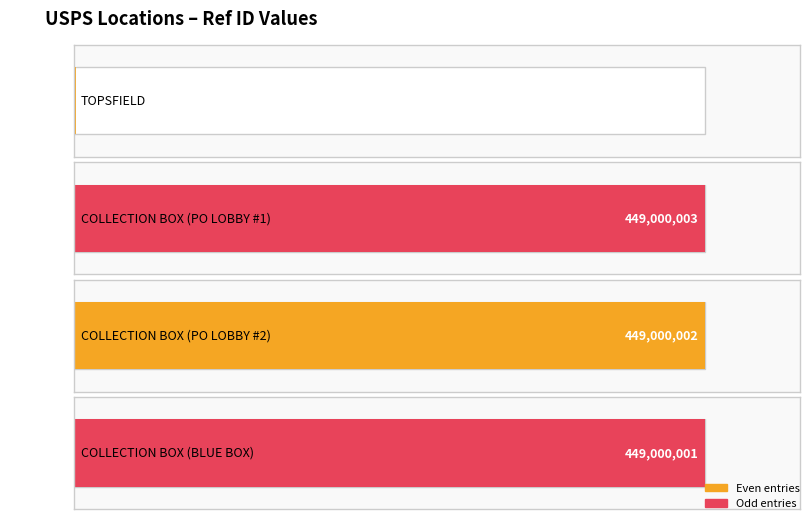

What is the difference between the second highest and minimum values?

447615166